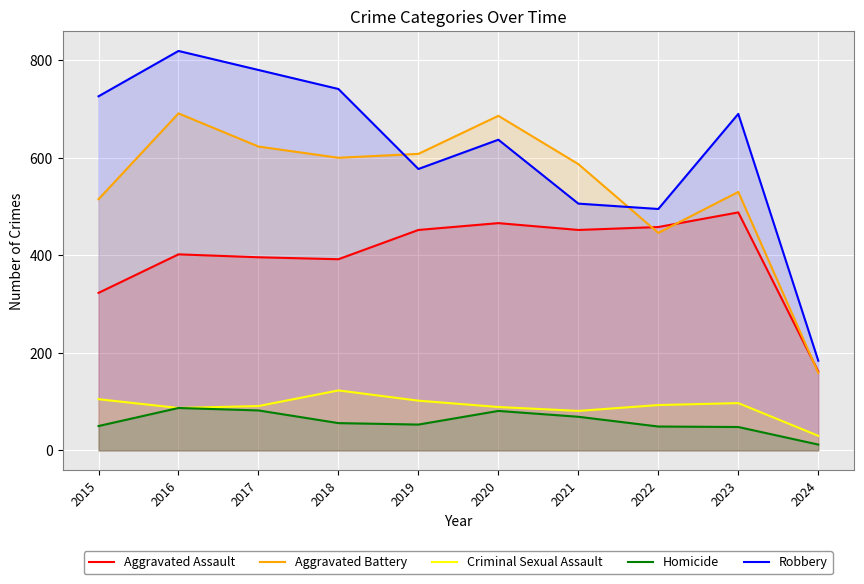

True or false: Robbery has a value of 741 at 2018.

True